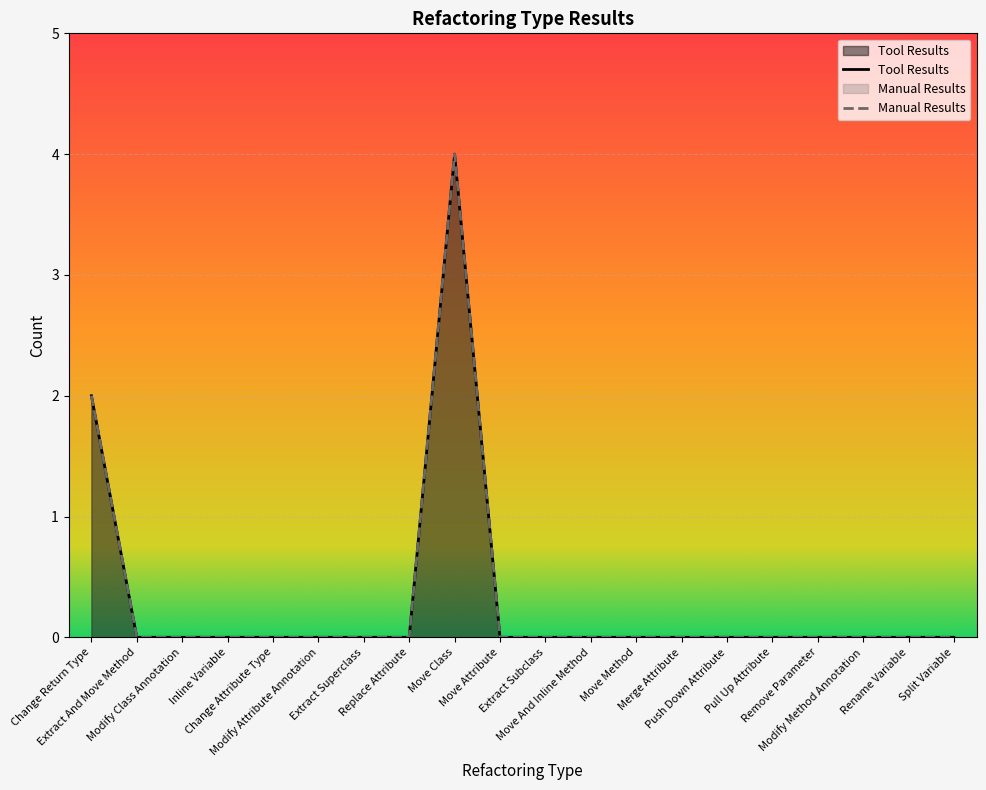

What position from the left is Change Attribute Type?

5